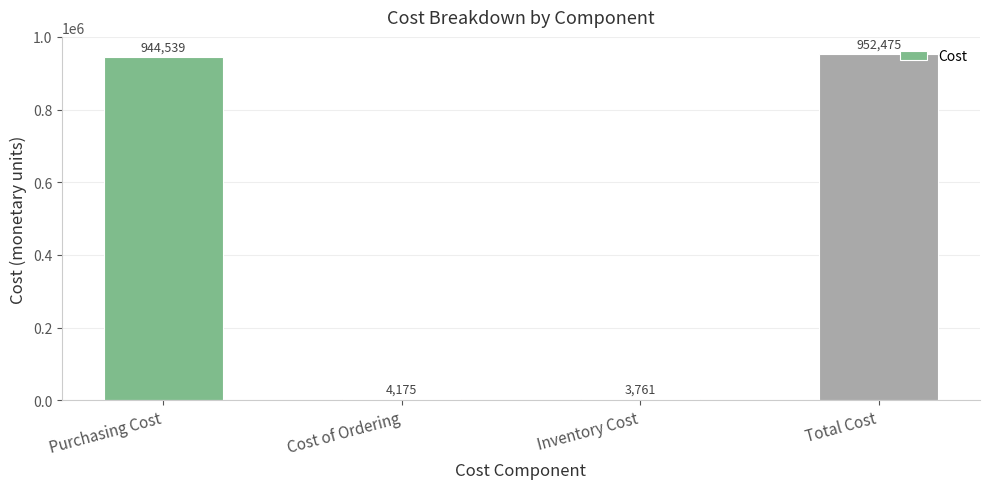

List the labels in order of value, largest first.

Total Cost, Purchasing Cost, Cost of Ordering, Inventory Cost